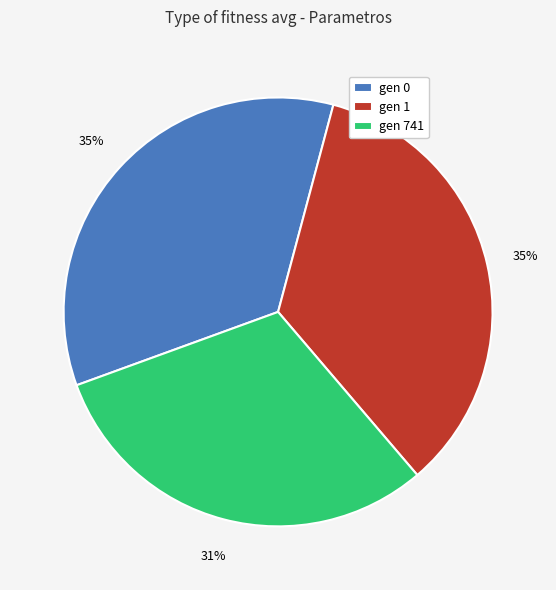

Does gen 741 represent more than half of the total?

No